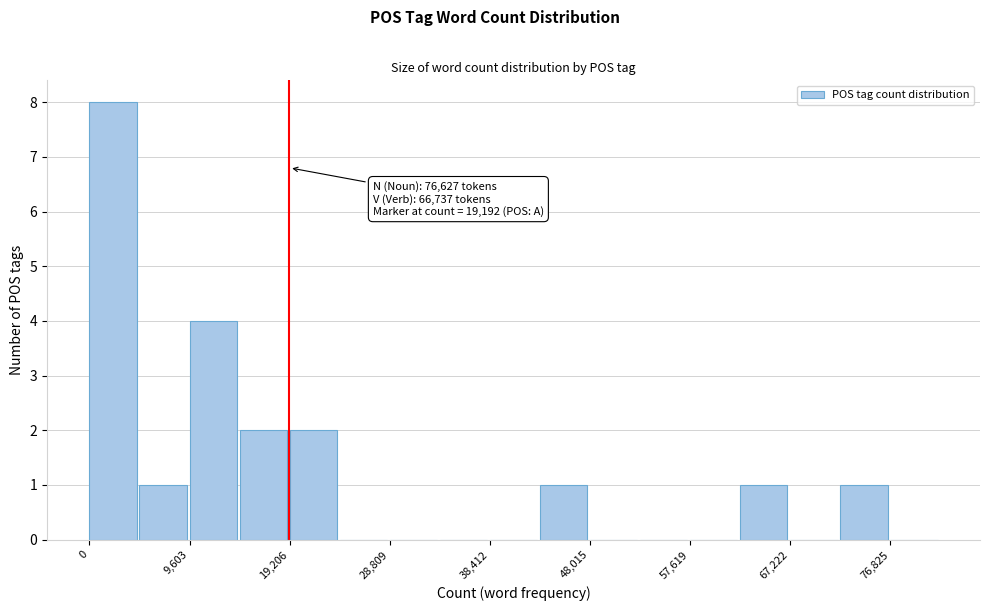

Over which range of the x-axis is the bar tallest?

0 to 5000